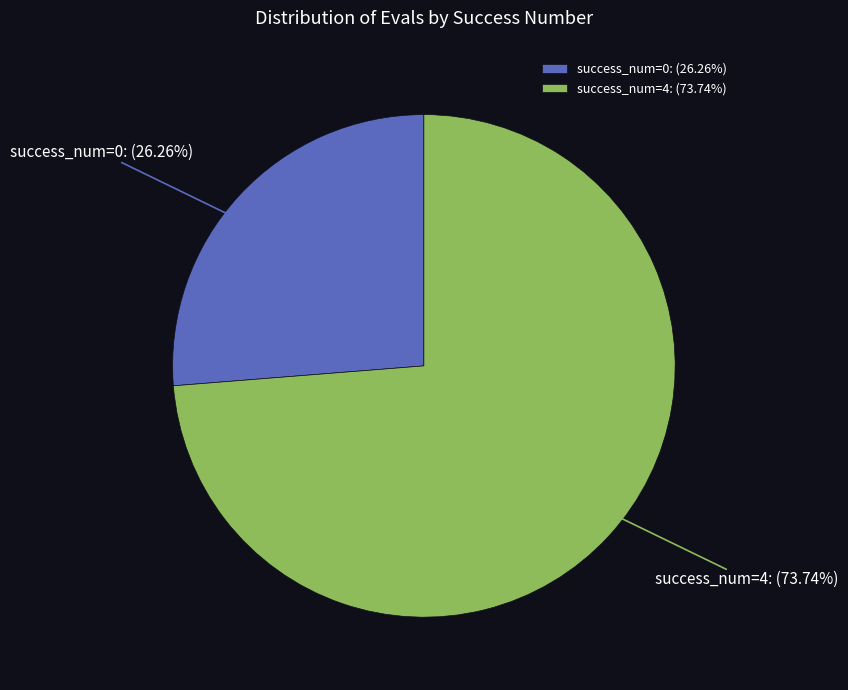

Count the number of slices in the pie.

2